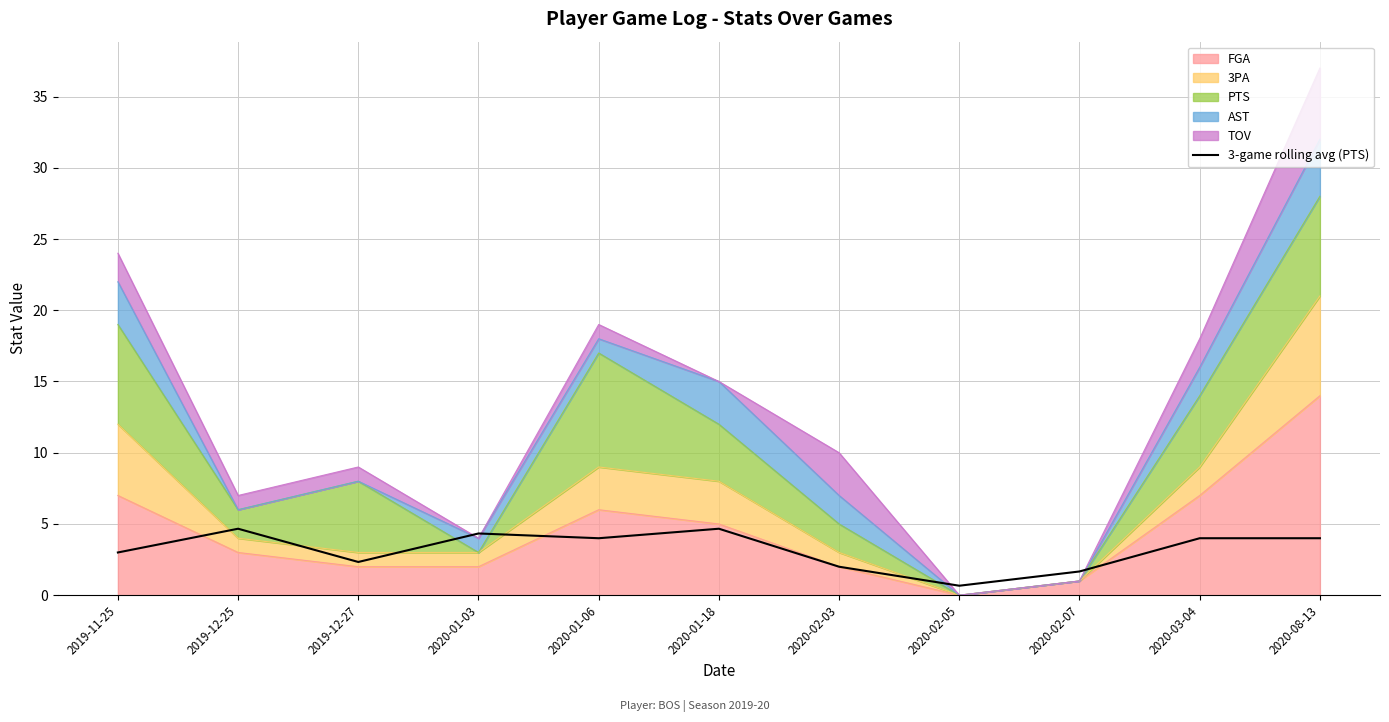

The chart shows a value of 6.7 at 2020-01-18. True or false?

False